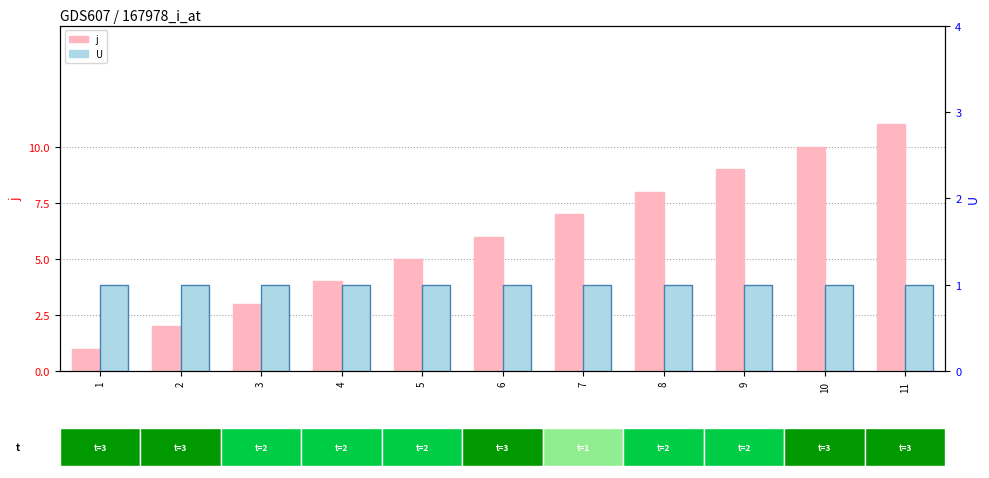

Rank the series at 5 from lowest to highest value.

U, j